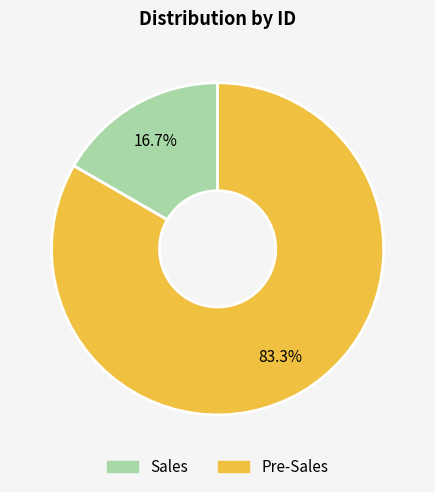

Rank the categories by value from lowest to highest.

Sales, Pre-Sales